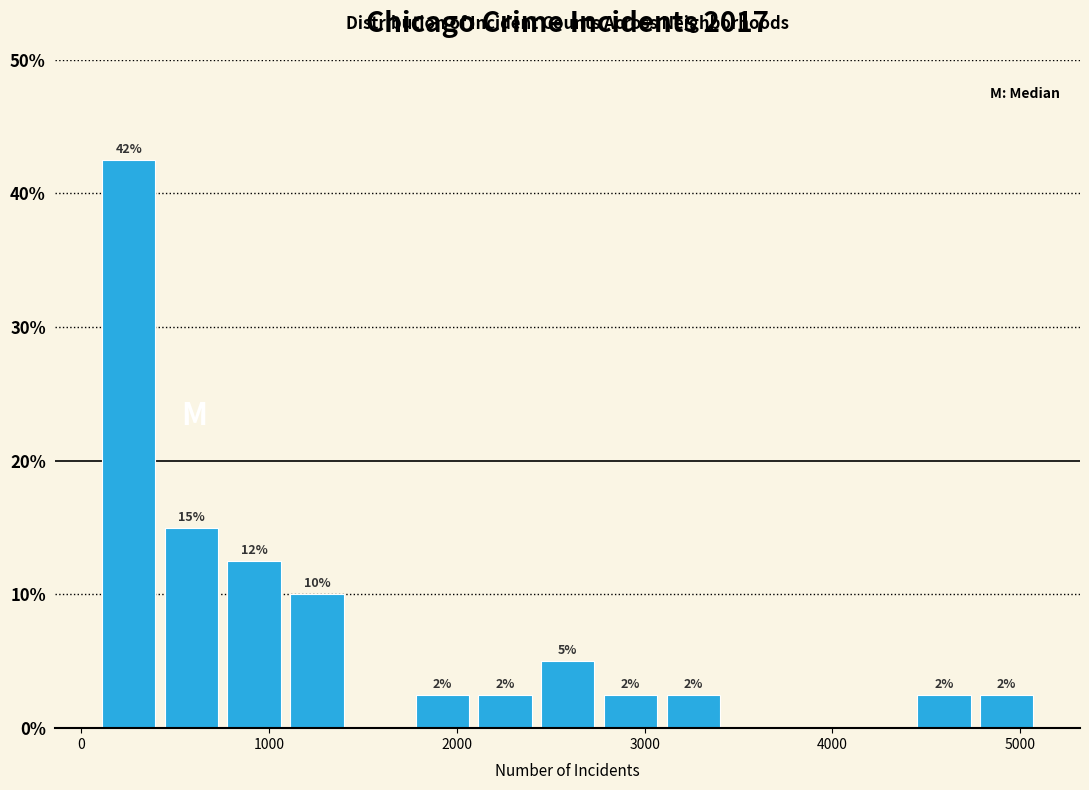

Around what value on the x-axis is the tallest bar? Give the approximate position of its centre, as read against the axis.

300